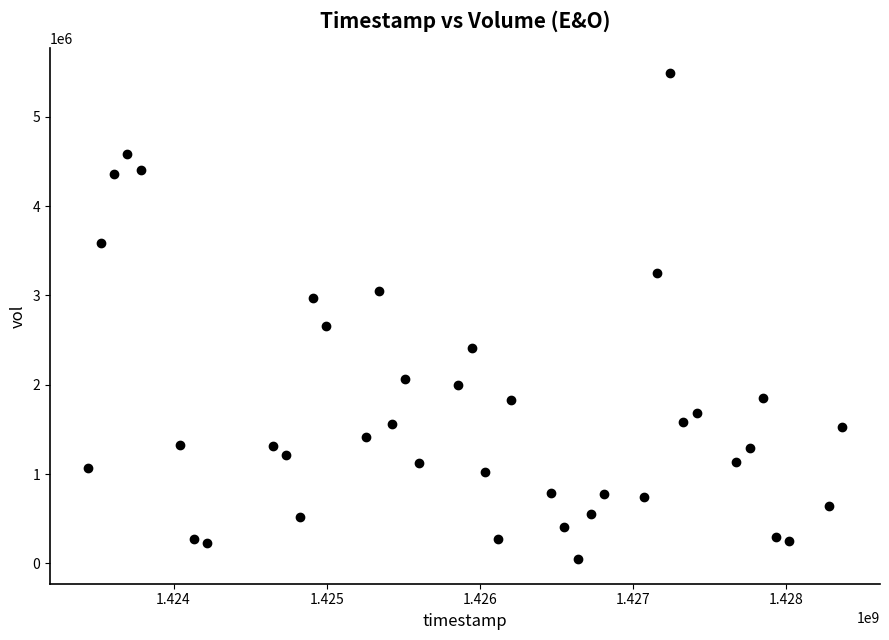

What is the range of X values (max minus min)?

4924800